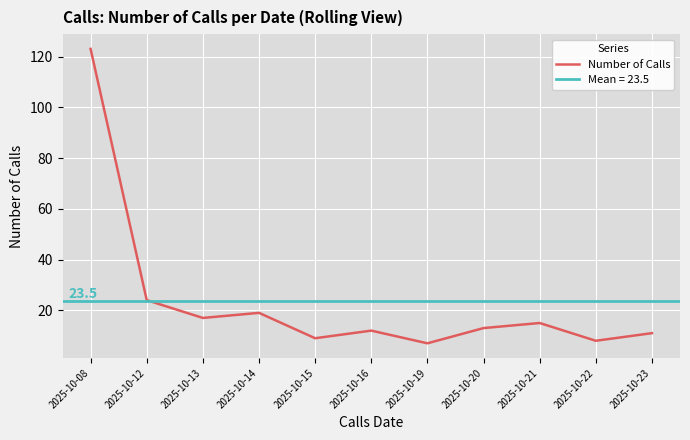

What is the sum of the values at 2025-10-22 and 2025-10-16?

20